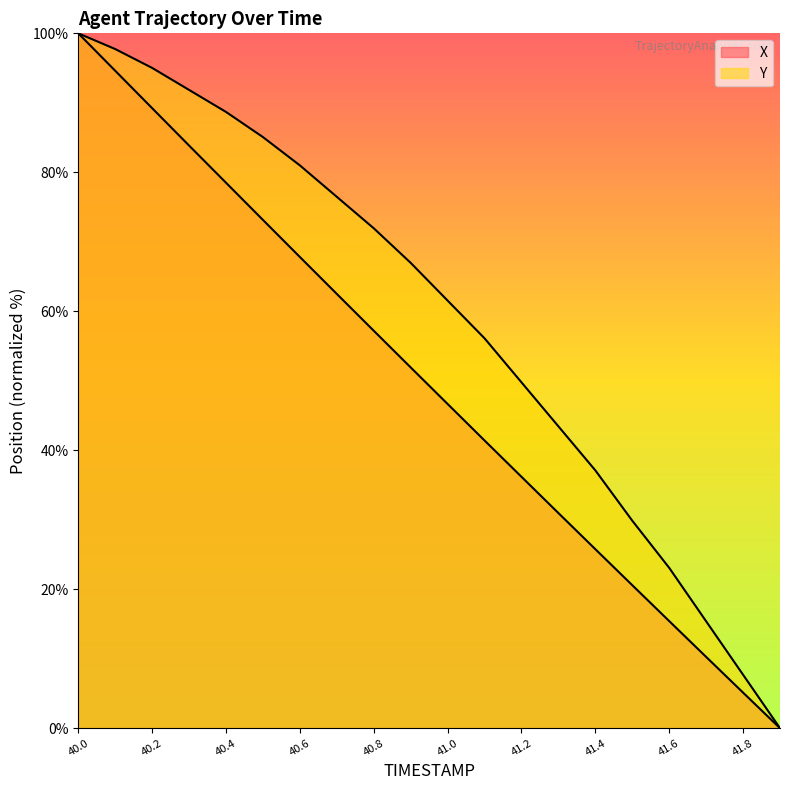

Reading right to left, extract all data points from this chart.

X: 0.0	5.1	10.3	15.4	20.6	25.8	31.0	36.2	41.4	46.7	51.9	57.2	62.5	67.8	73.1	78.5	83.8	89.2	94.6	100.0
Y: 0.0	7.7	15.4	23.1	29.9	37.1	43.4	49.8	56.1	61.5	67.0	71.9	76.5	81.0	85.1	88.7	91.9	95.0	97.7	100.0